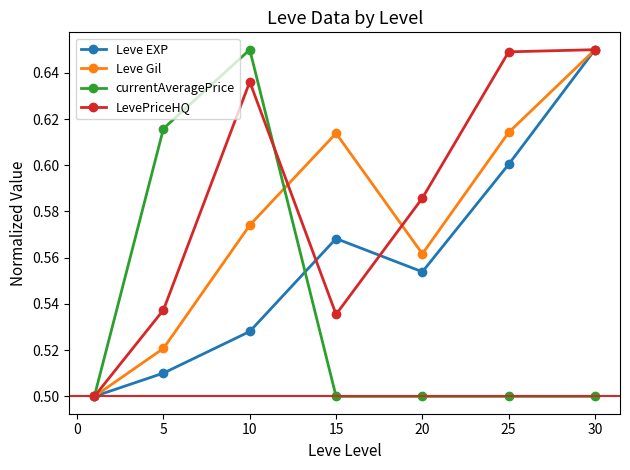

How many currentAveragePrice values are between 0 and 1?

7